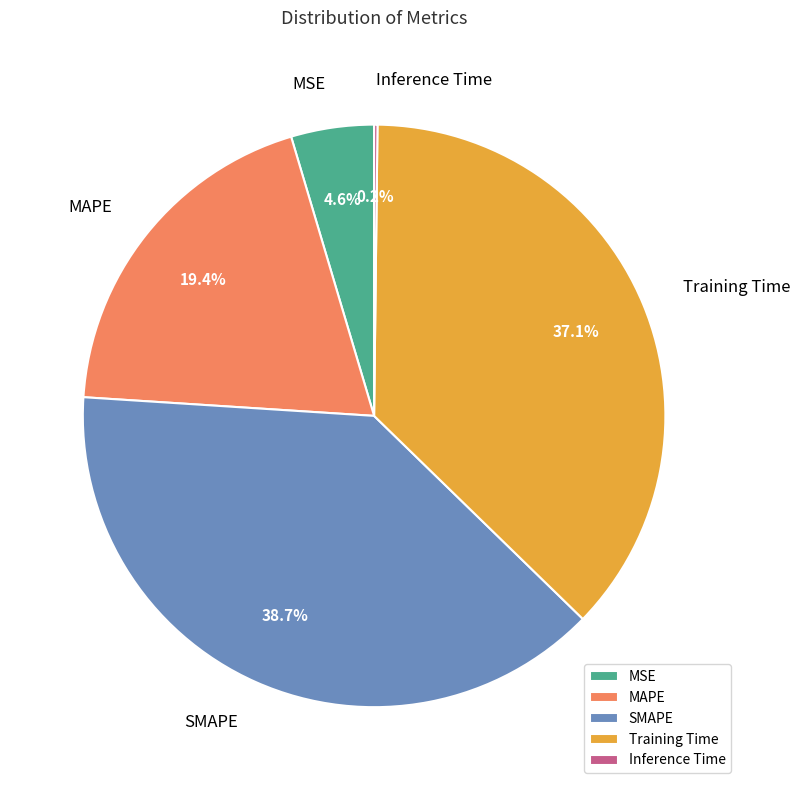

To the nearest percent, what is the average slice percentage?

20%